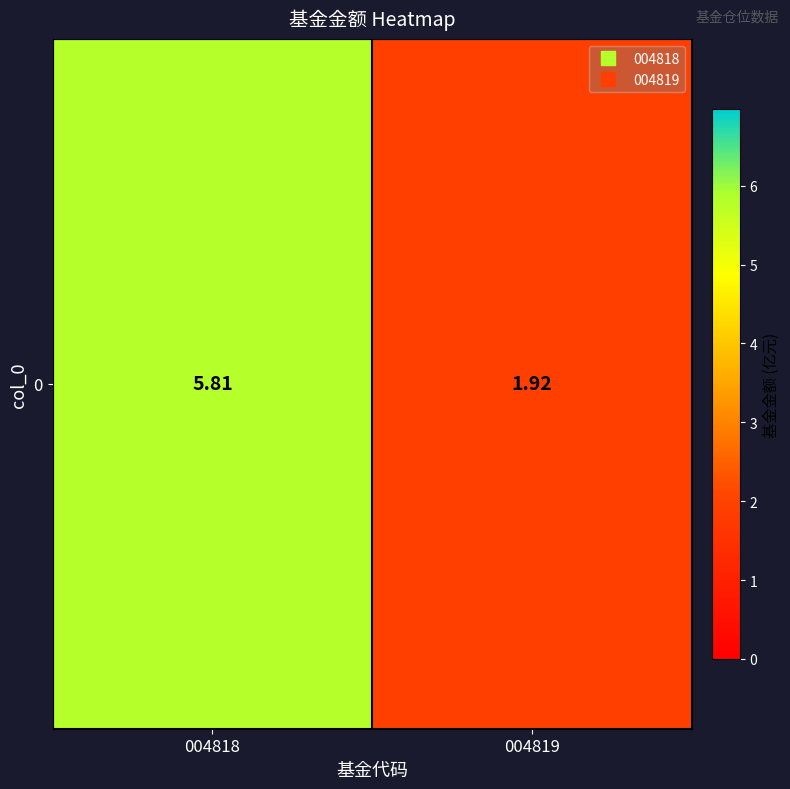

How many data points are above 5?

1